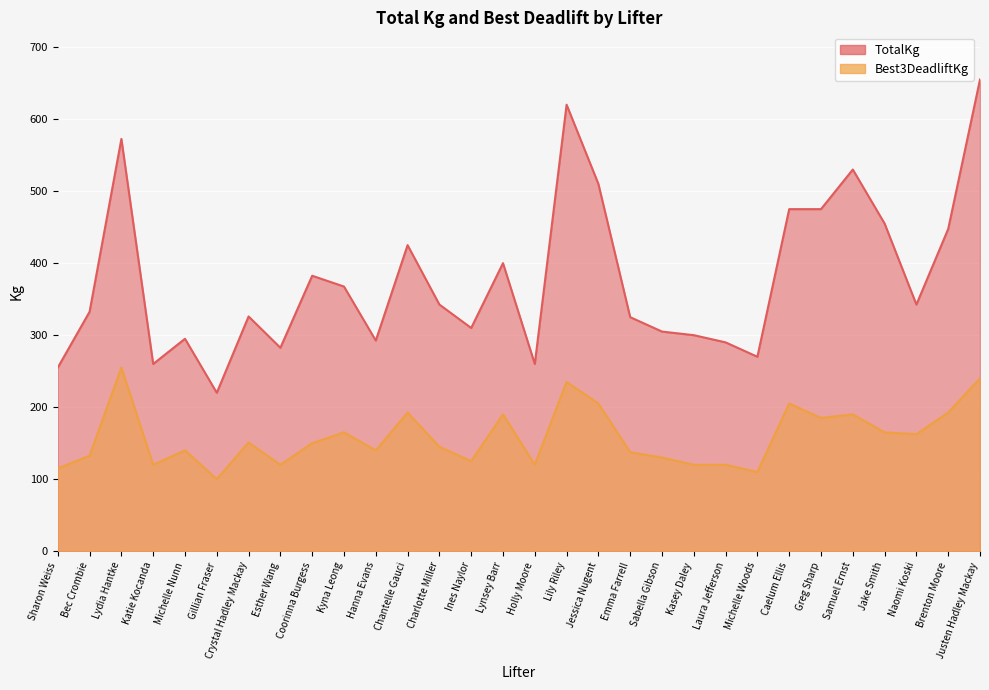

Which series changed the most between Ines Naylor and Brenton Moore?

TotalKg